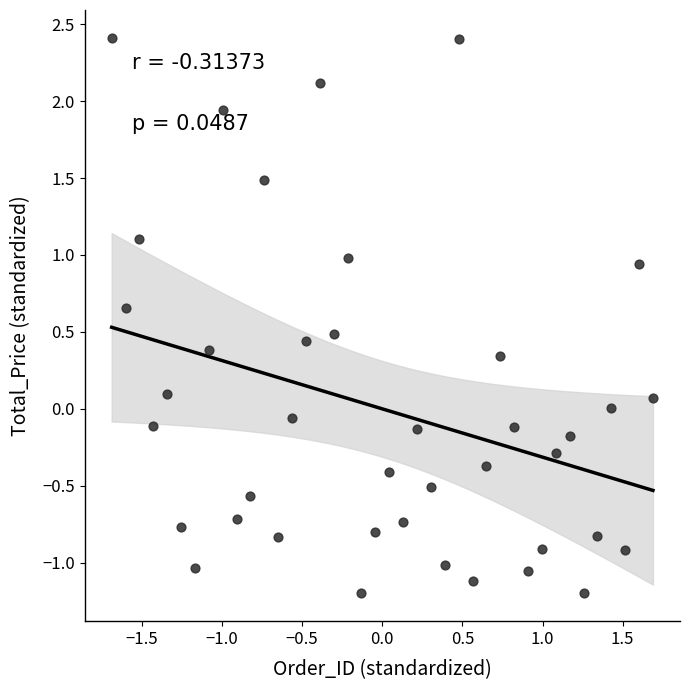

What is the range of Y values (max minus min)?

3.6